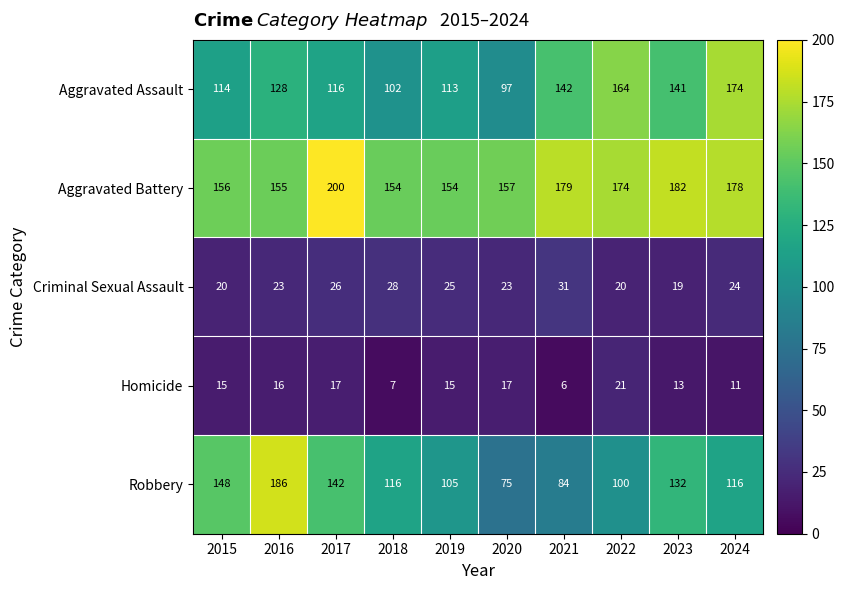

What is the difference between the Aggravated Assault values at 2022 and 2019?

51